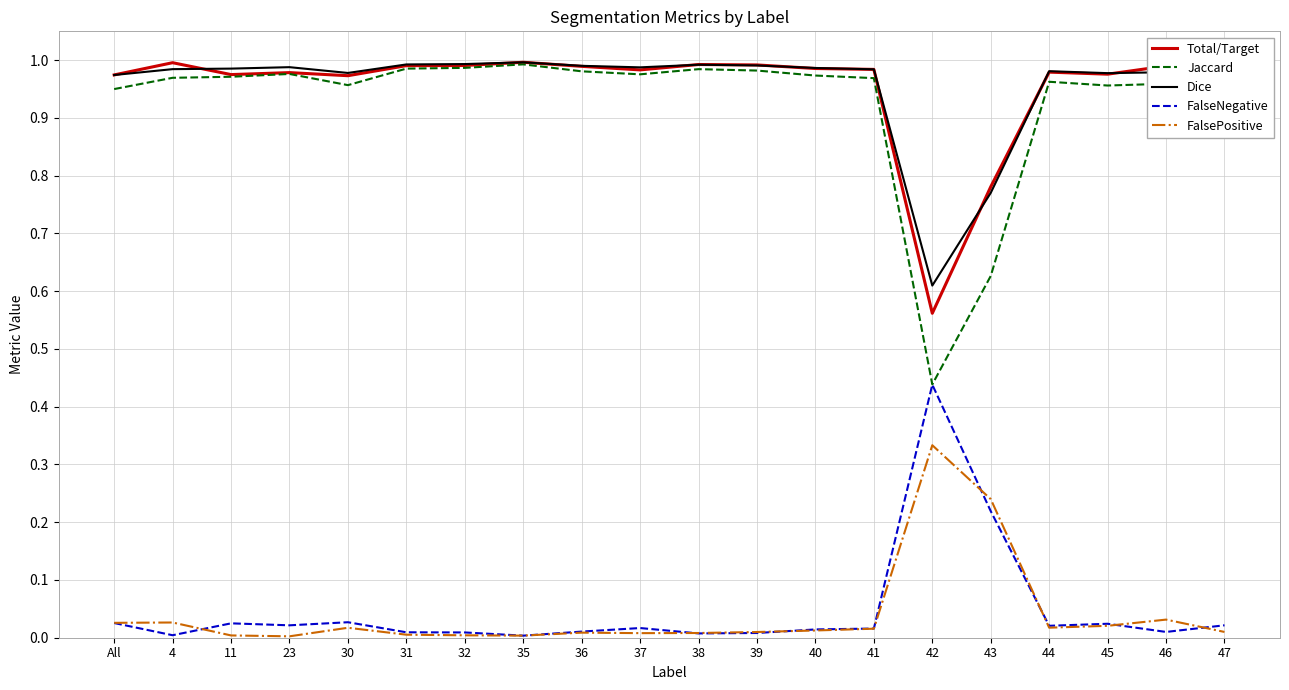

True or false: FalsePositive has a value of 0.0 at 44.

True